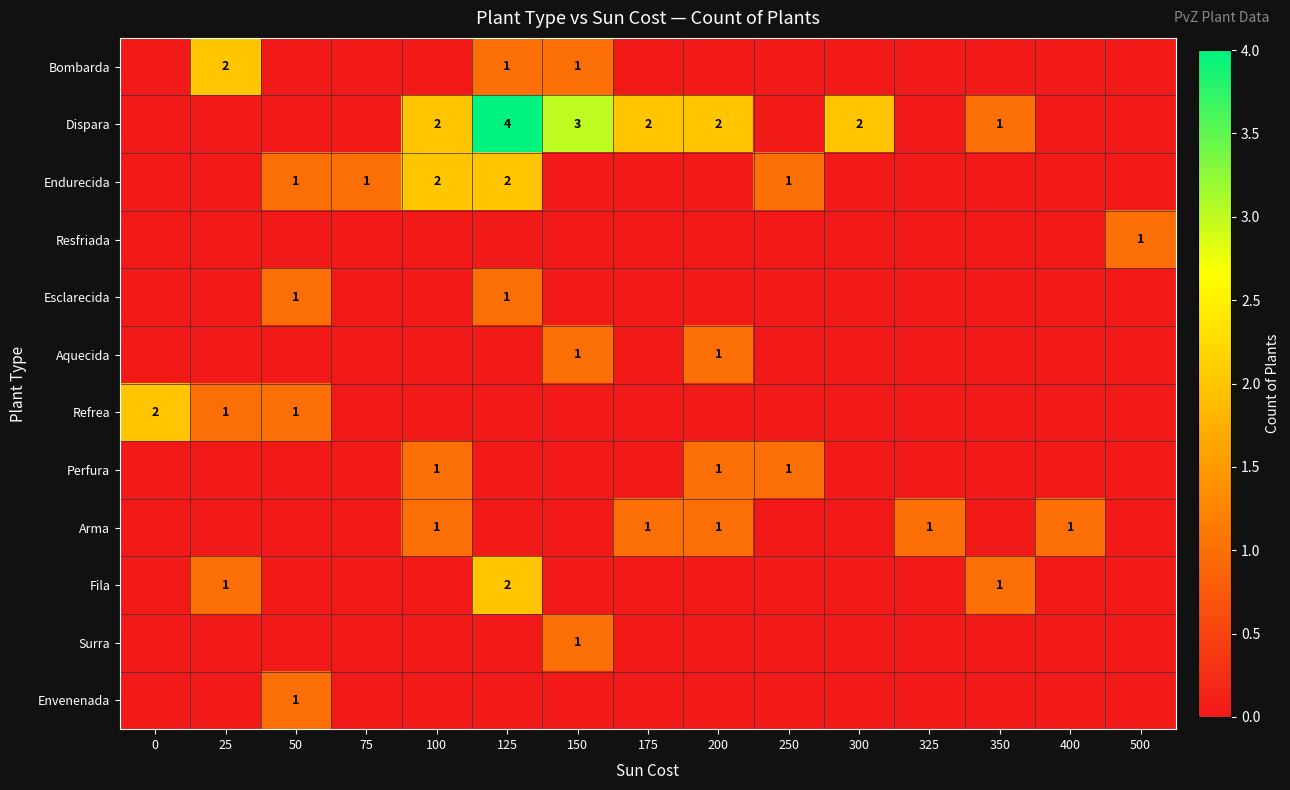

What is the sum of the Endurecida values at 75 and 50?

2